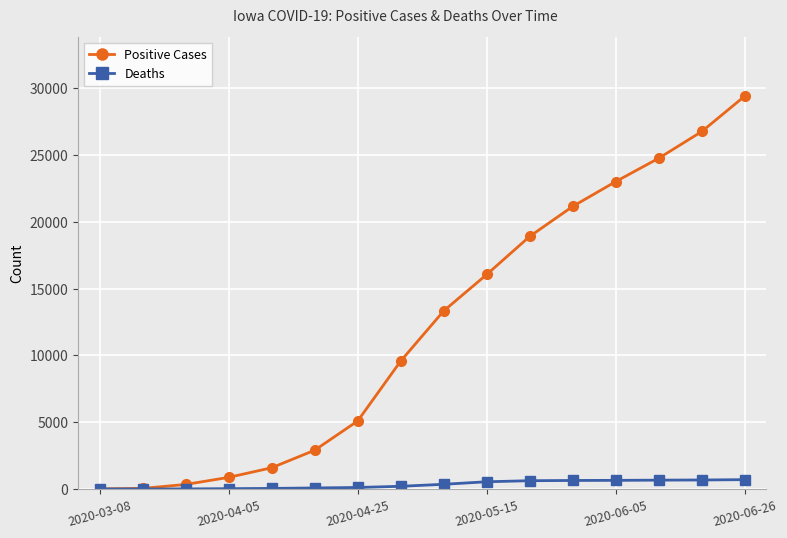

Which series has the widest spread of values?

Positive Cases